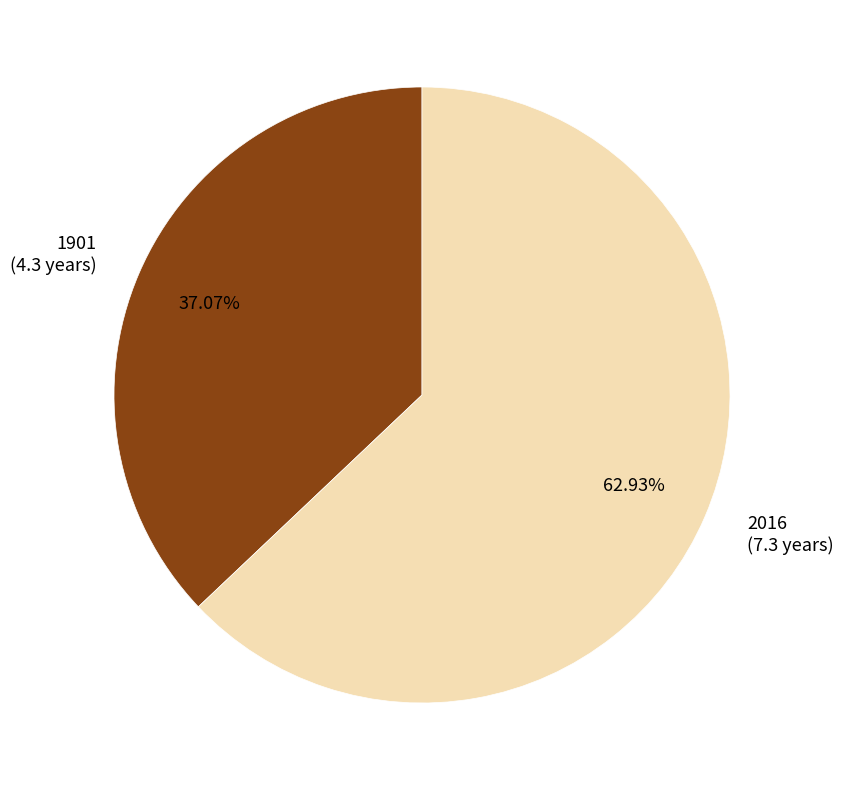

To the nearest percent, what portion does 1901 represent?

37%